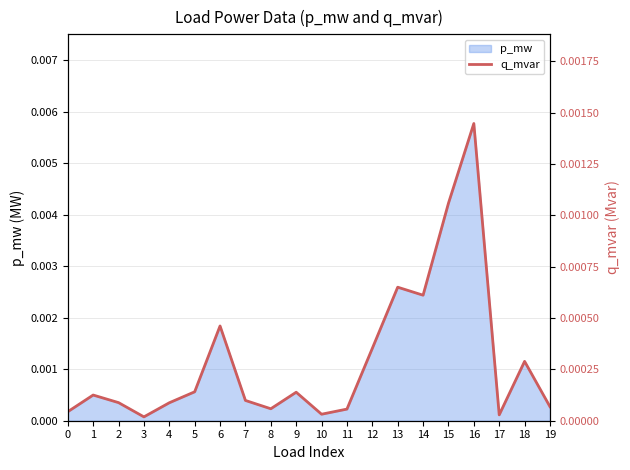

The chart shows a value of 0.0 at 17. True or false?

False